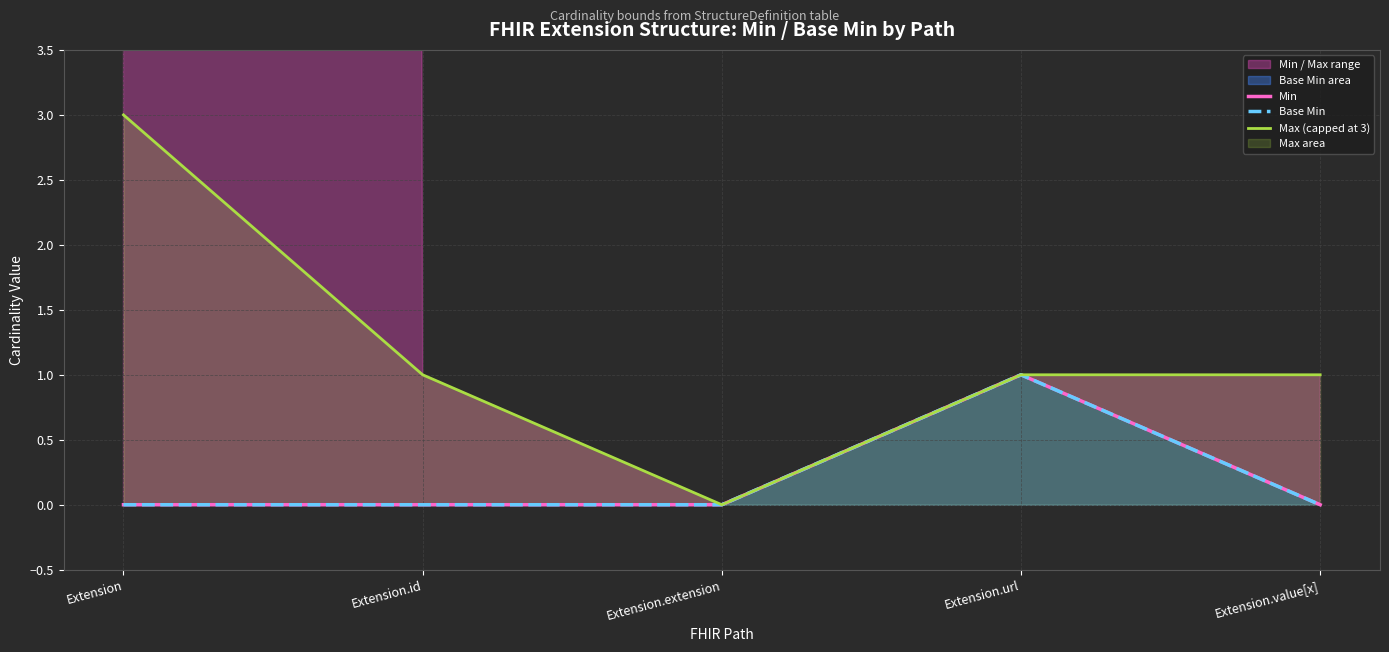

True or false: Min and Base Min cross at least once.

False